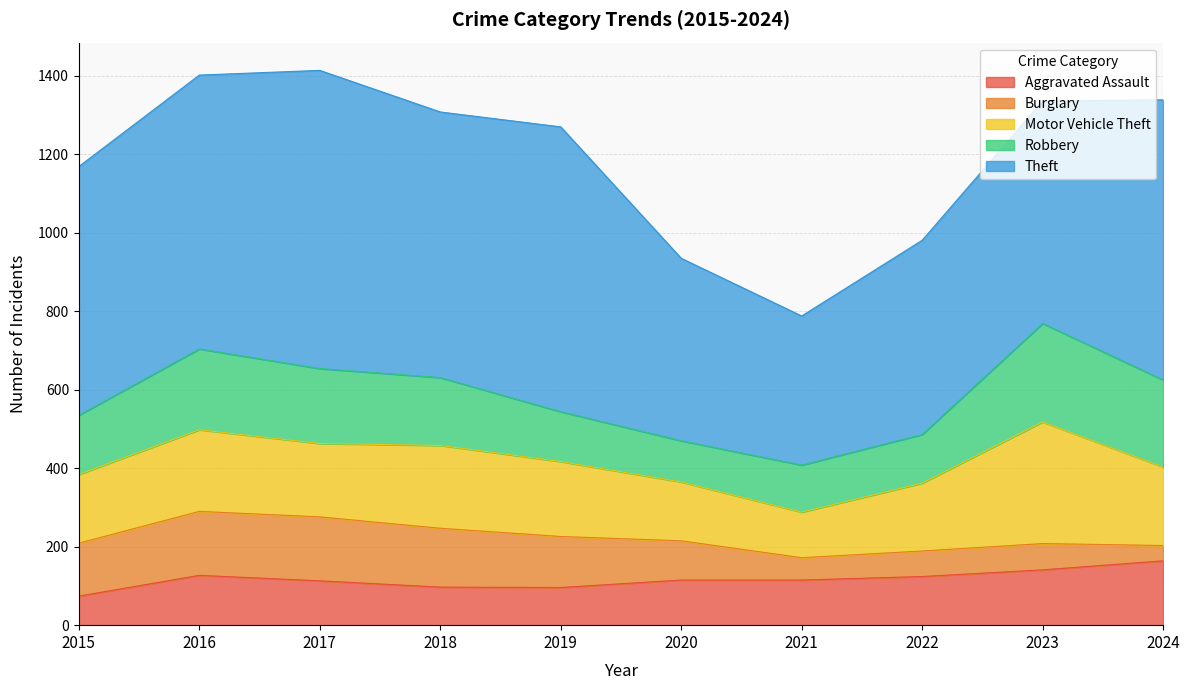

At which label does Motor Vehicle Theft first exceed 191?

2016